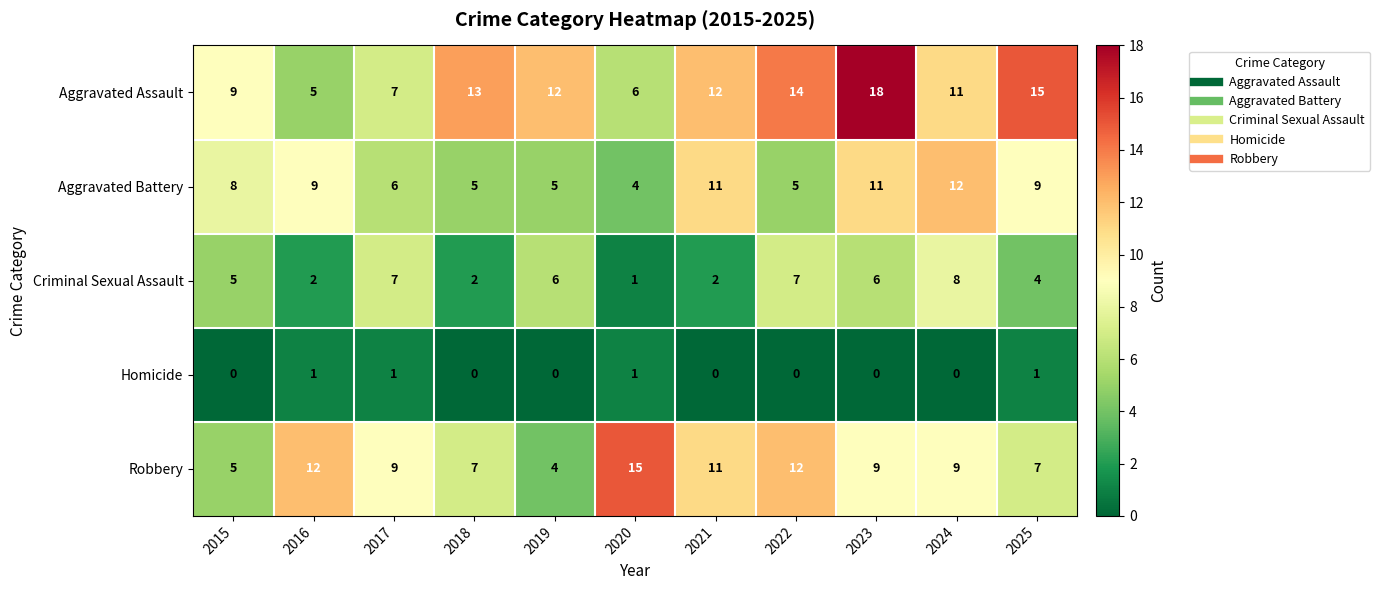

What is the difference between the highest and lowest values at 2017?

8